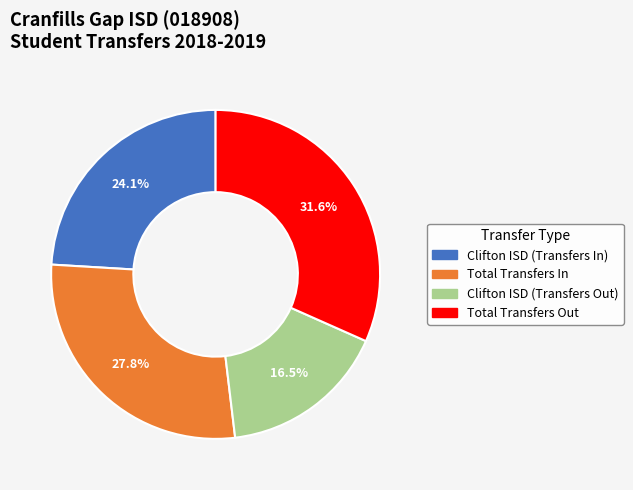

To the nearest percent, what is the difference between the largest and smallest slice percentages?

15%